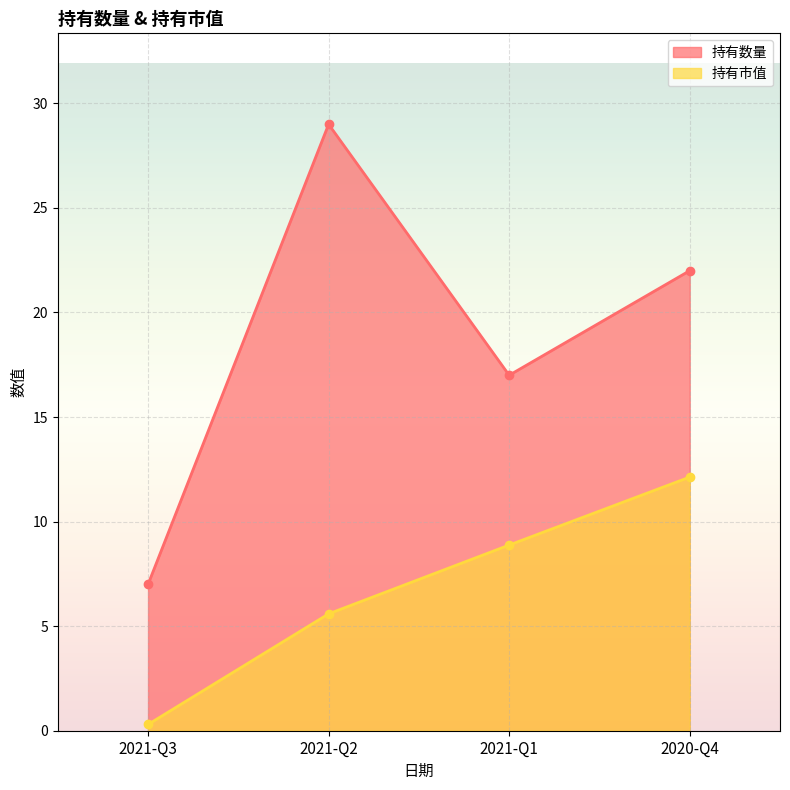

At how many categories does at least one series exceed 27?

1